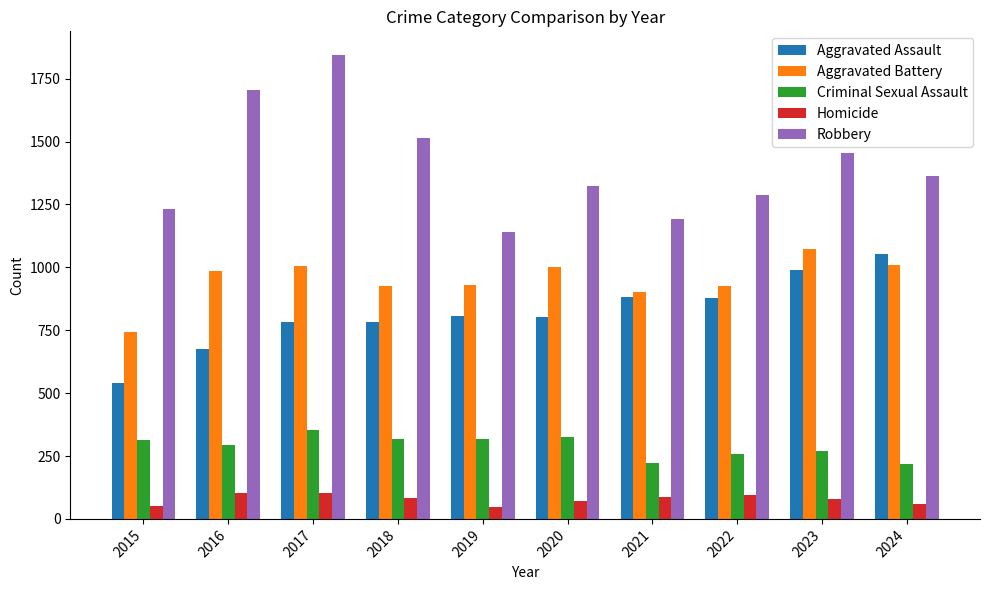

What is the approximate value of Aggravated Assault at 2023, to the nearest 10?

990